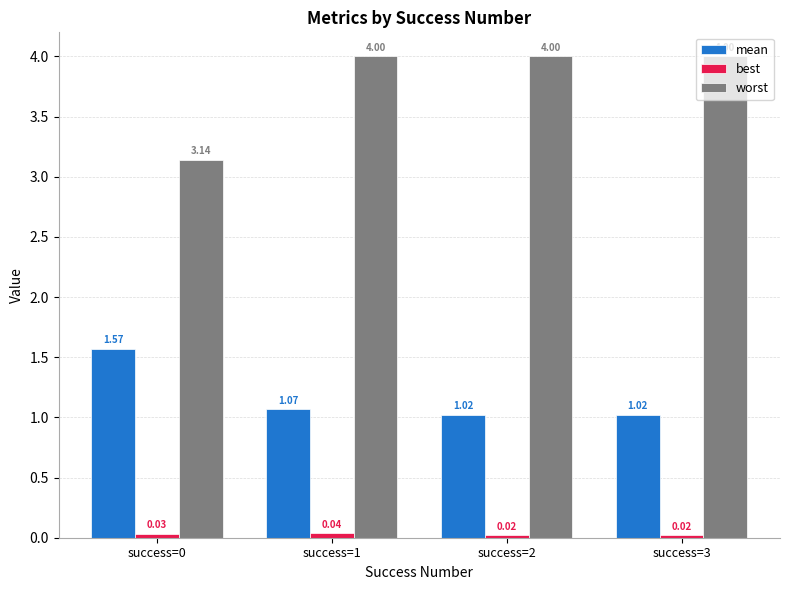

What is the difference between the highest and lowest values at success=2?

4.0